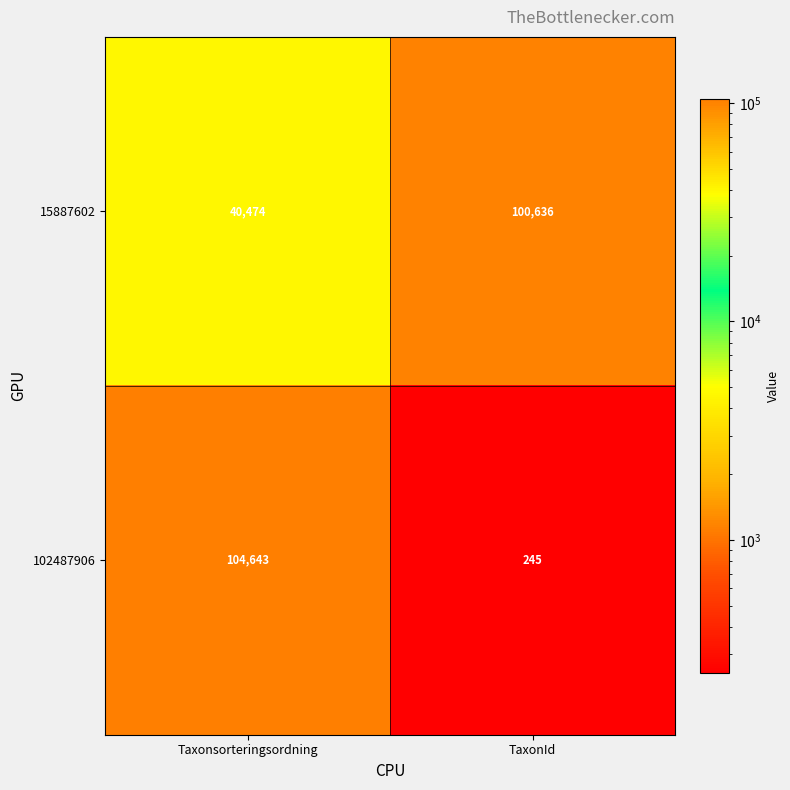

Which label corresponds to the smallest value in the chart?

TaxonId